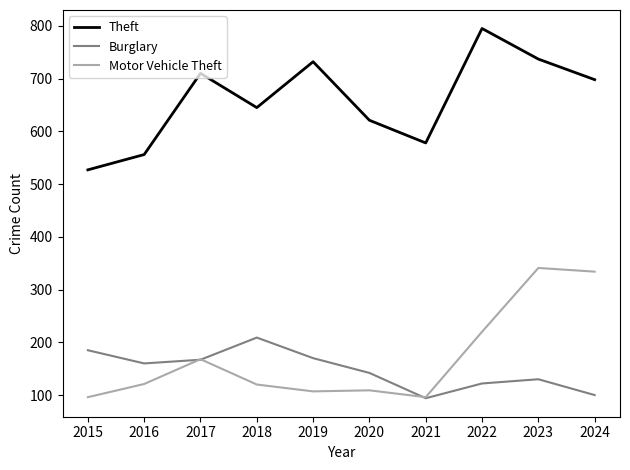

Is the value of Motor Vehicle Theft at 2019 greater than the value of Burglary at 2024?

Yes